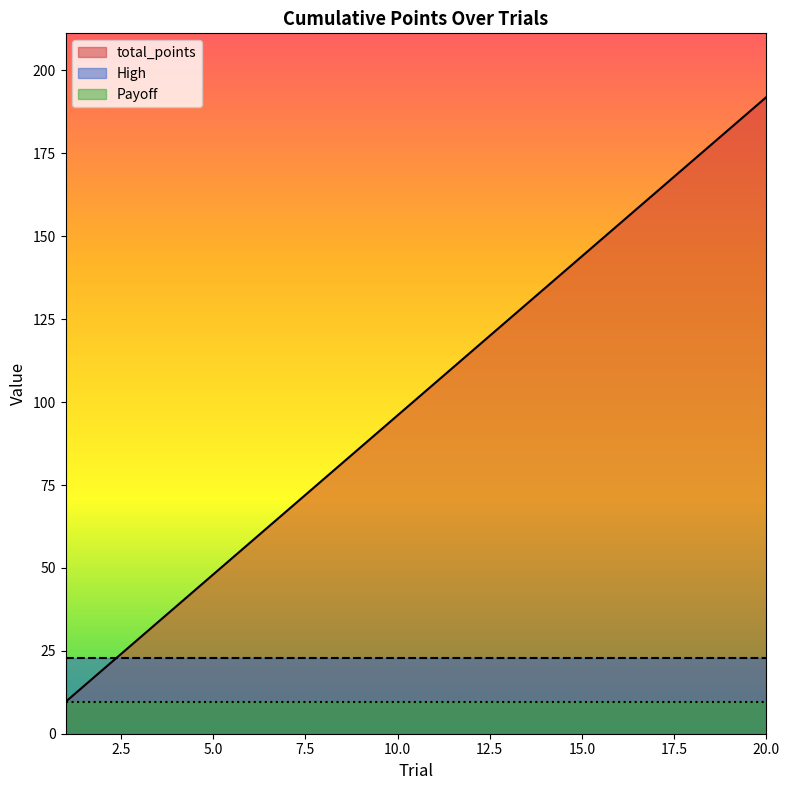

True or false: High and Payoff intersect in this chart.

False